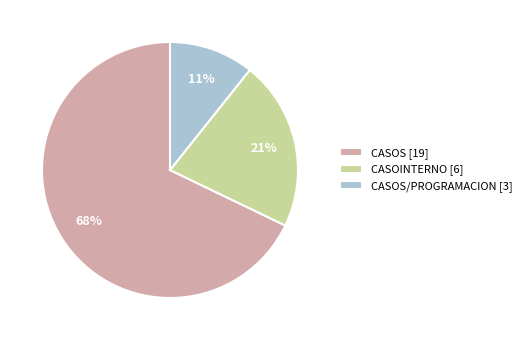

Is it true that CASOS/PROGRAMACION [3] is 18% of the pie?

False